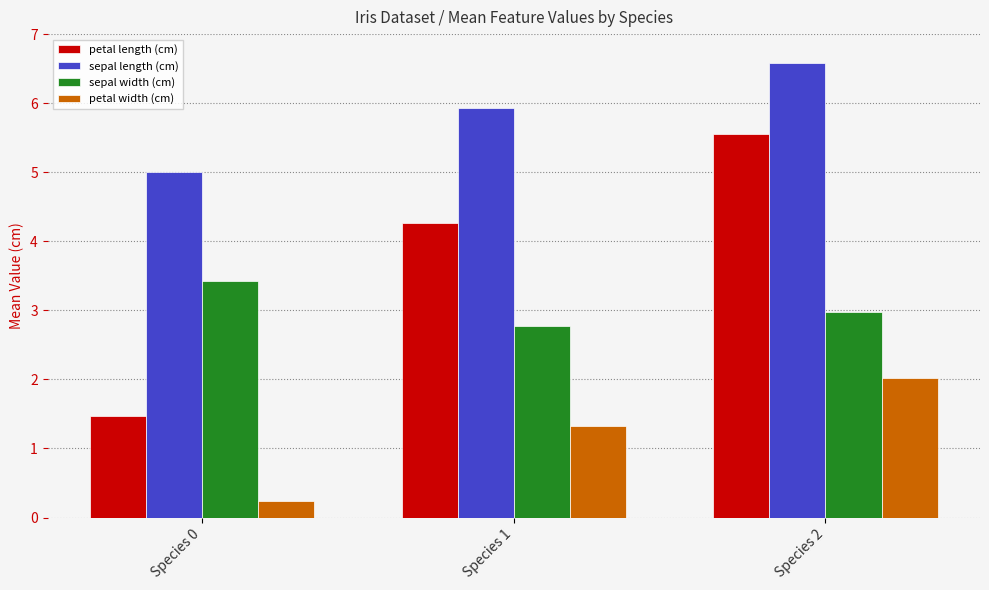

Which series changed the most between Species 1 and Species 2?

petal length (cm)